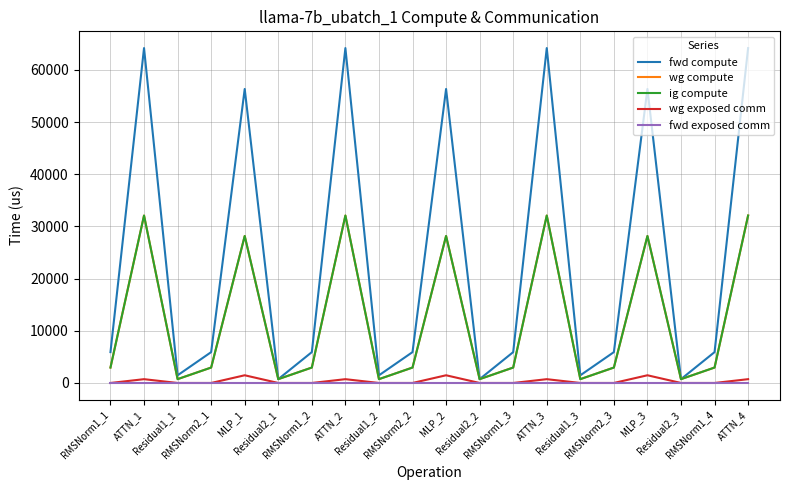

Reading left to right, list all the values displayed in this chart.

fwd compute: RMSNorm1_1=5912.8	ATTN_1=64167.2	Residual1_1=1468.3	RMSNorm2_1=5912.8	MLP_1=56328.4	Residual2_1=734.1	RMSNorm1_2=5912.8	ATTN_2=64167.2	Residual1_2=1468.3	RMSNorm2_2=5912.8	MLP_2=56328.4	Residual2_2=734.1	RMSNorm1_3=5912.8	ATTN_3=64167.2	Residual1_3=1468.3	RMSNorm2_3=5912.8	MLP_3=56328.4	Residual2_3=734.1	RMSNorm1_4=5912.8	ATTN_4=64167.2
wg compute: RMSNorm1_1=2956.4	ATTN_1=32083.6	Residual1_1=734.1	RMSNorm2_1=2956.4	MLP_1=28164.2	Residual2_1=734.1	RMSNorm1_2=2956.4	ATTN_2=32083.6	Residual1_2=734.1	RMSNorm2_2=2956.4	MLP_2=28164.2	Residual2_2=734.1	RMSNorm1_3=2956.4	ATTN_3=32083.6	Residual1_3=734.1	RMSNorm2_3=2956.4	MLP_3=28164.2	Residual2_3=734.1	RMSNorm1_4=2956.4	ATTN_4=32083.6
ig compute: RMSNorm1_1=2956.4	ATTN_1=32083.6	Residual1_1=734.1	RMSNorm2_1=2956.4	MLP_1=28164.2	Residual2_1=734.1	RMSNorm1_2=2956.4	ATTN_2=32083.6	Residual1_2=734.1	RMSNorm2_2=2956.4	MLP_2=28164.2	Residual2_2=734.1	RMSNorm1_3=2956.4	ATTN_3=32083.6	Residual1_3=734.1	RMSNorm2_3=2956.4	MLP_3=28164.2	Residual2_3=734.1	RMSNorm1_4=2956.4	ATTN_4=32083.6
wg exposed comm: RMSNorm1_1=0.0	ATTN_1=728.2	Residual1_1=0.0	RMSNorm2_1=0.0	MLP_1=1476.4	Residual2_1=0.0	RMSNorm1_2=0.0	ATTN_2=728.2	Residual1_2=0.0	RMSNorm2_2=0.0	MLP_2=1476.4	Residual2_2=0.0	RMSNorm1_3=0.0	ATTN_3=728.2	Residual1_3=0.0	RMSNorm2_3=0.0	MLP_3=1476.4	Residual2_3=0.0	RMSNorm1_4=0.0	ATTN_4=728.2
fwd exposed comm: RMSNorm1_1=0.0	ATTN_1=0.0	Residual1_1=0.0	RMSNorm2_1=0.0	MLP_1=0.0	Residual2_1=0.0	RMSNorm1_2=0.0	ATTN_2=0.0	Residual1_2=0.0	RMSNorm2_2=0.0	MLP_2=0.0	Residual2_2=0.0	RMSNorm1_3=0.0	ATTN_3=0.0	Residual1_3=0.0	RMSNorm2_3=0.0	MLP_3=0.0	Residual2_3=0.0	RMSNorm1_4=0.0	ATTN_4=0.0